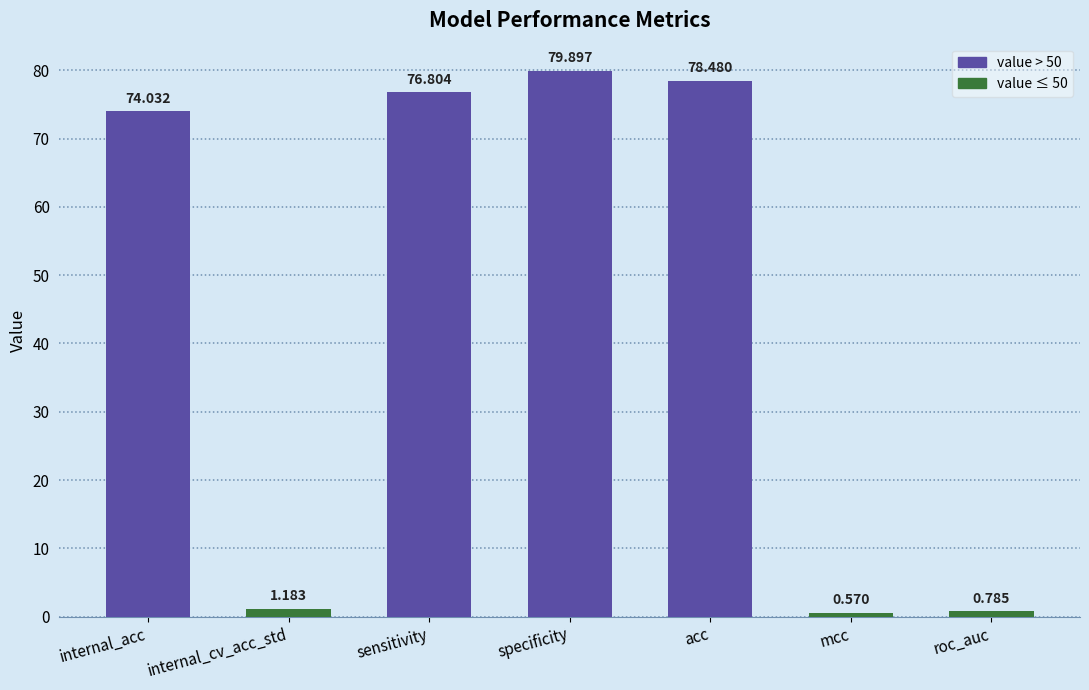

At which category does the chart reach its peak across all series?

specificity